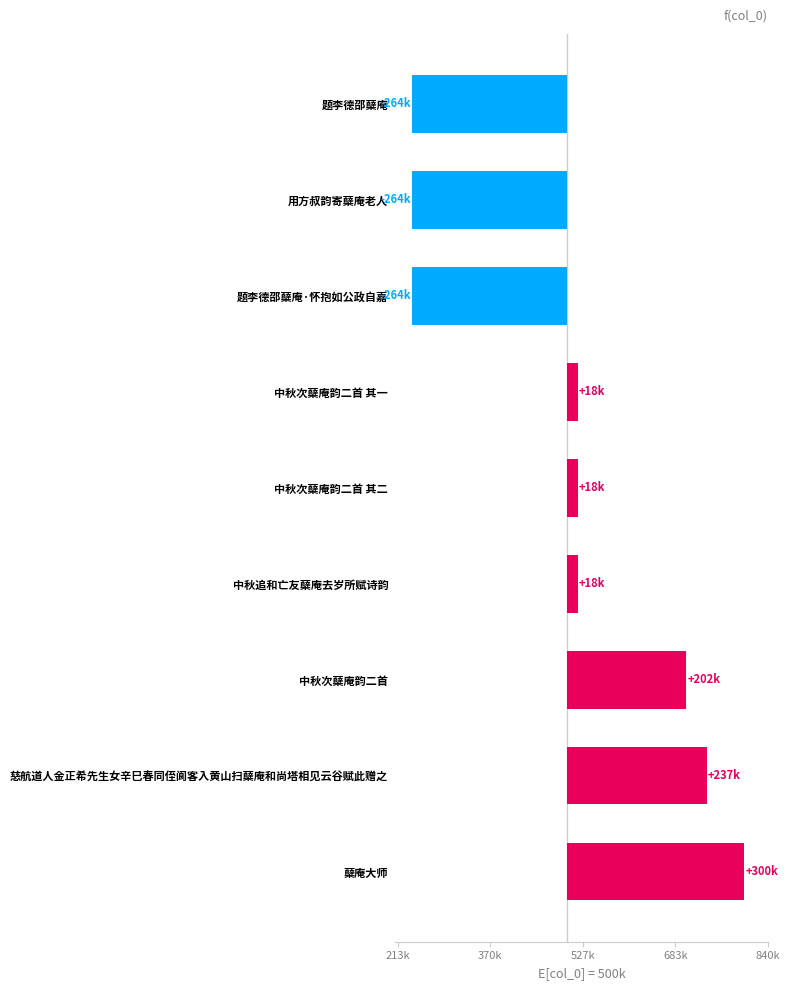

What is the difference between the maximum and minimum values?

564179